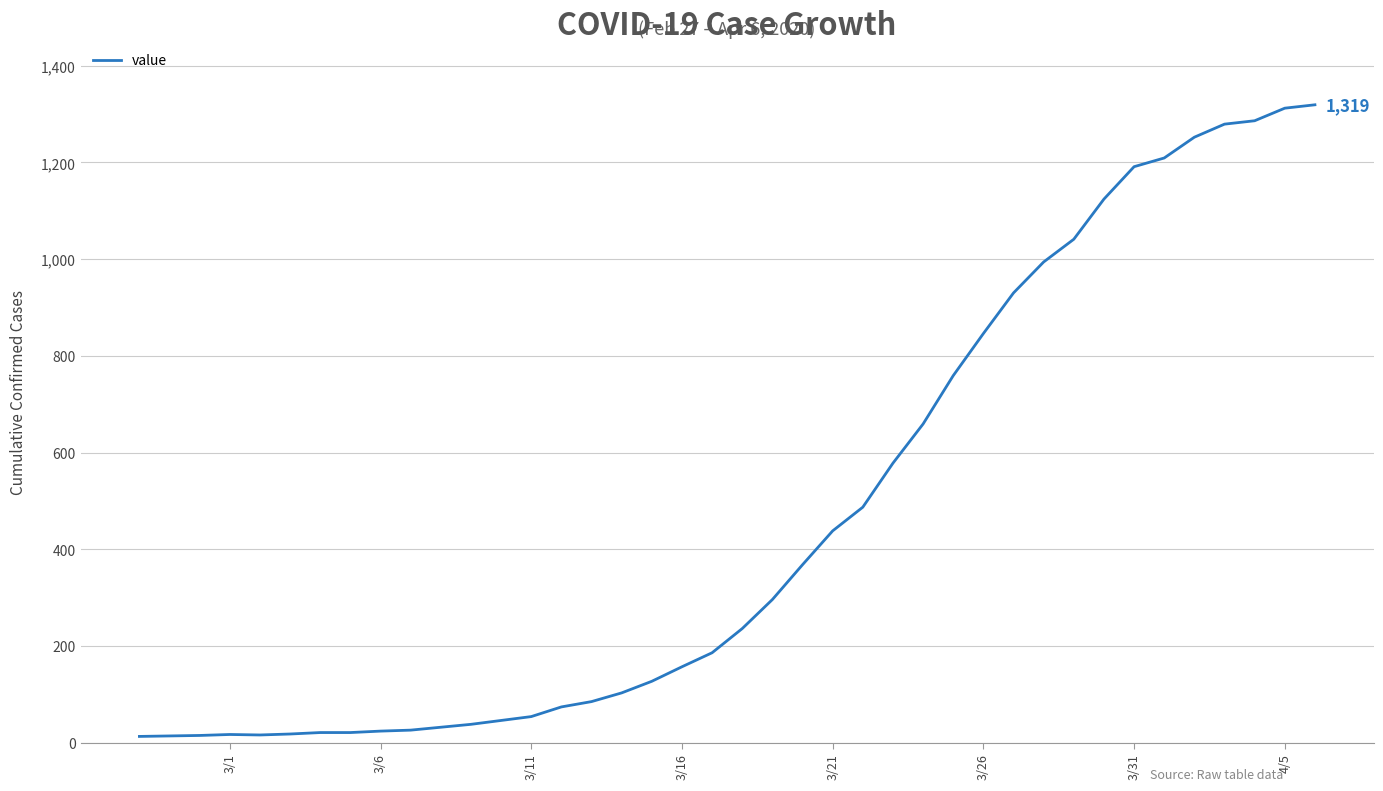

What is the greatest value displayed?

1319